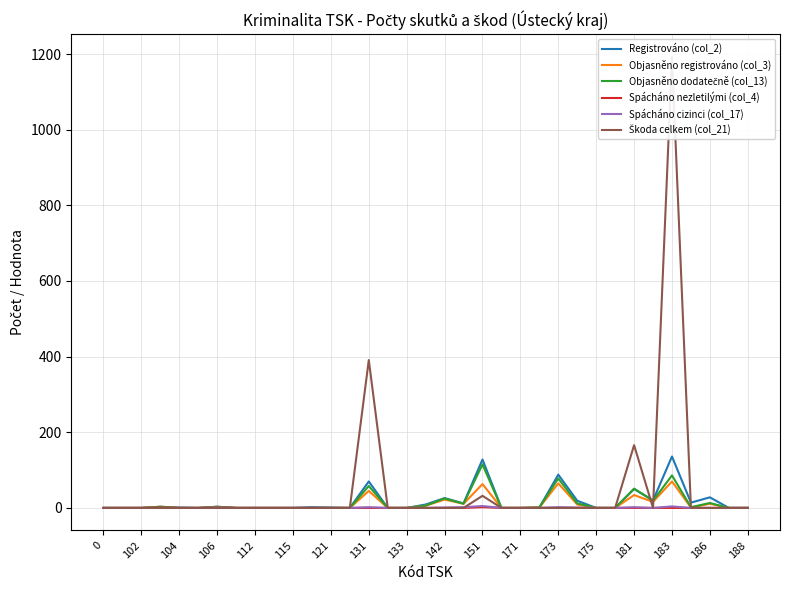

True or false: Spácháno cizinci (col_17) and Objasněno dodatečně (col_13) intersect in this chart.

False